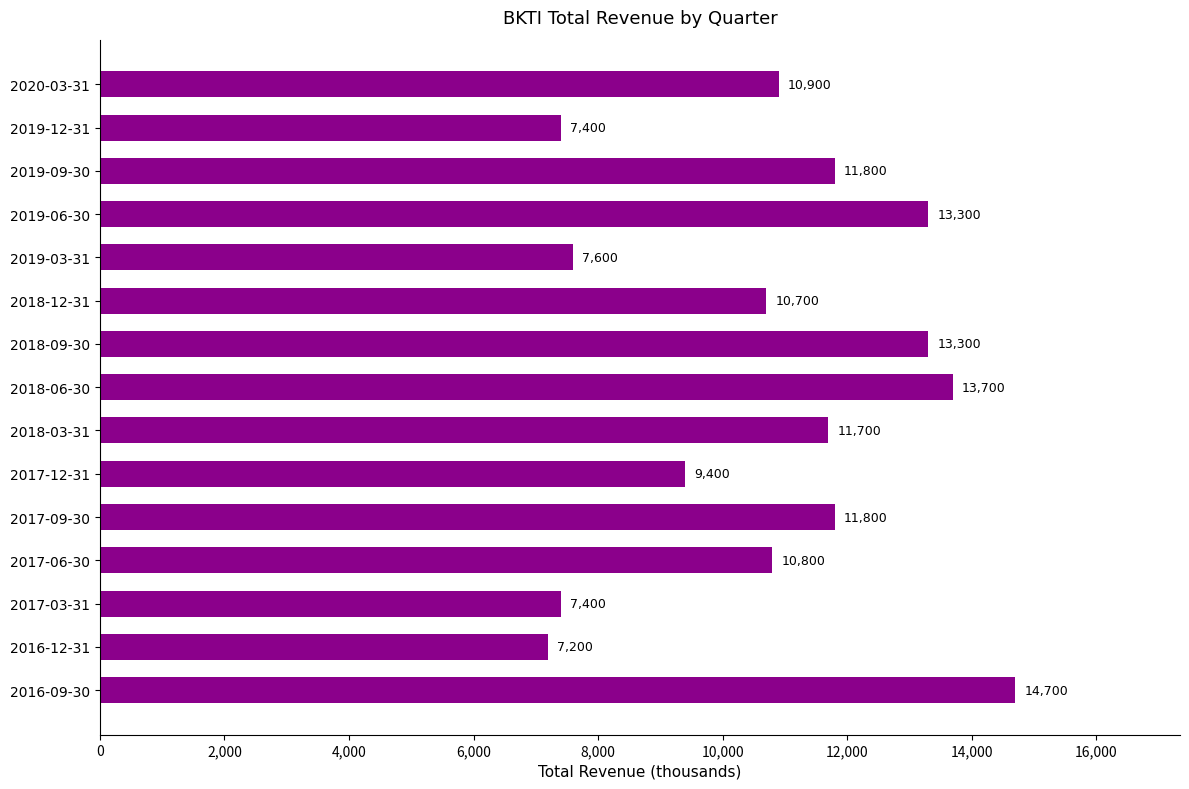

How many bars are there in total?

15